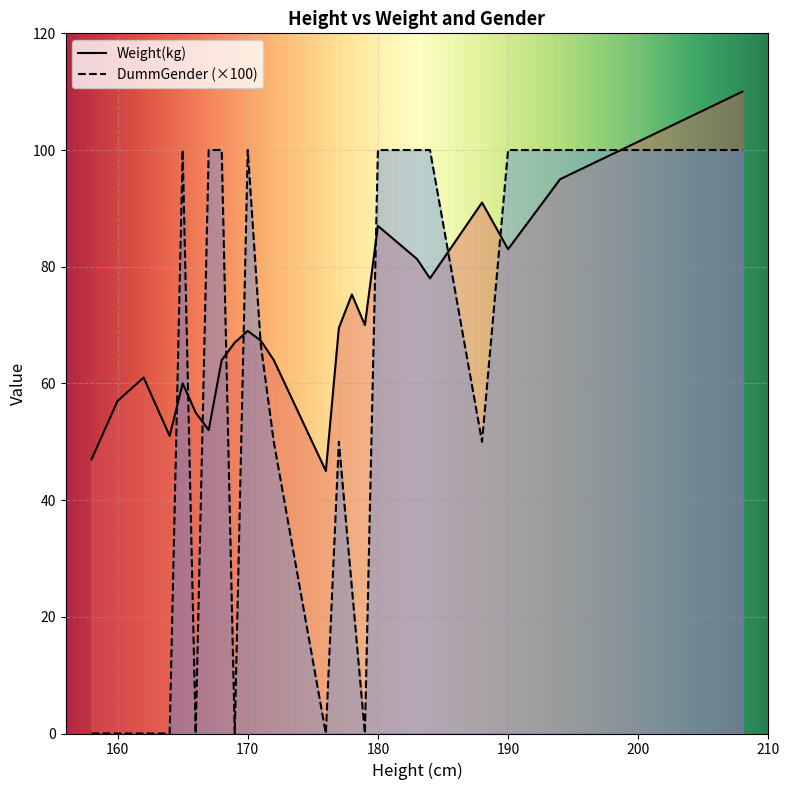

How many lines are shown in the chart?

2